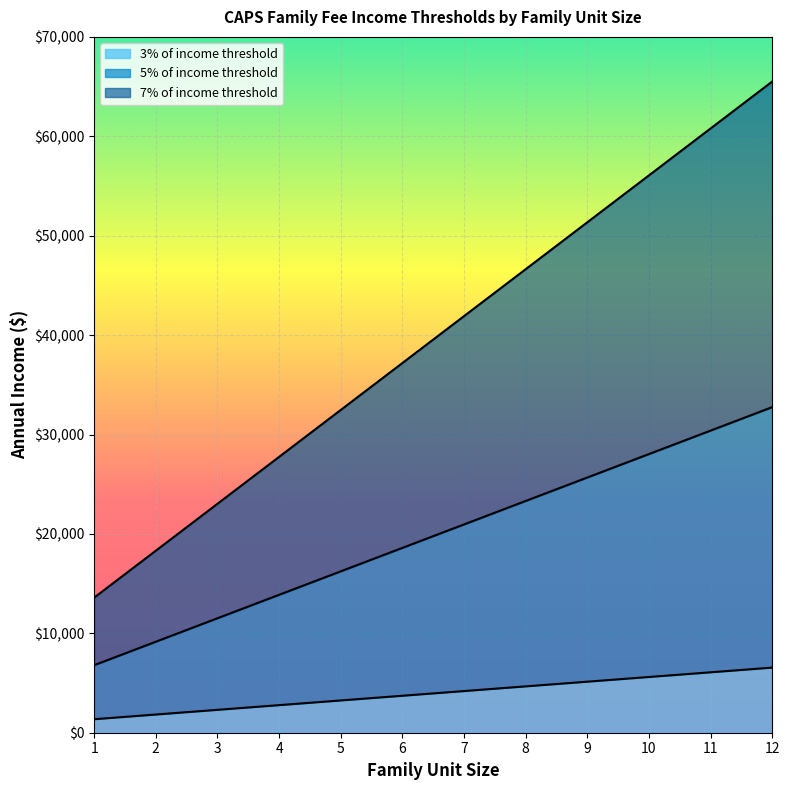

List the series in order of their overall mean, lowest first.

3% of income threshold, 5% of income threshold, 7% of income threshold